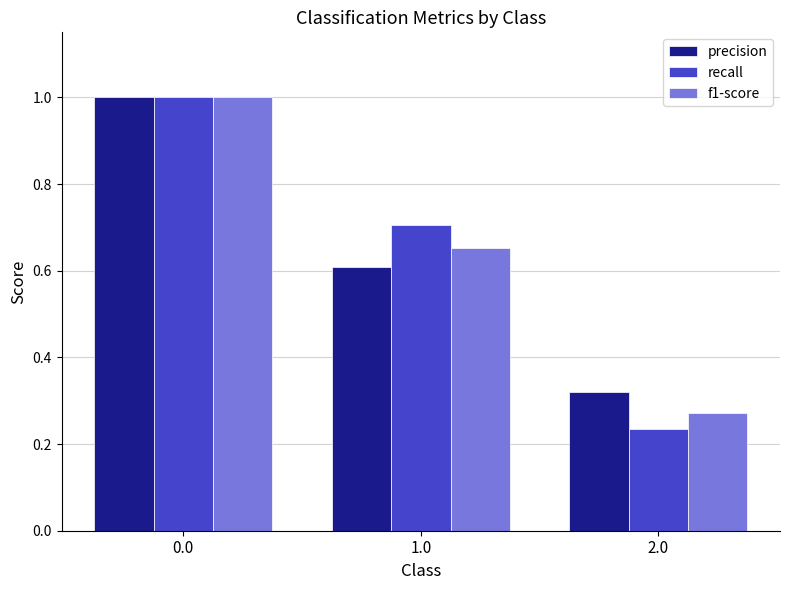

What value does the recall series have at 0.0?

1.0